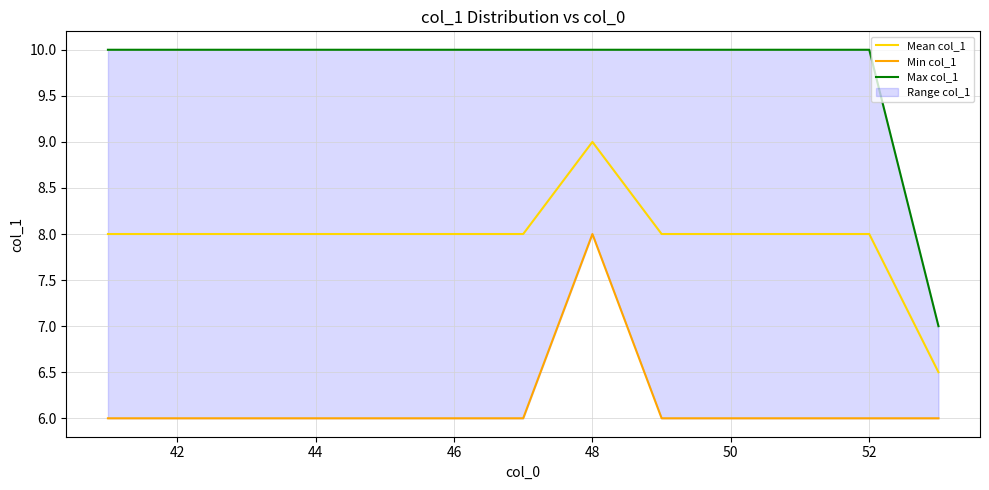

What is the minimum value for Max col_1?

7.0